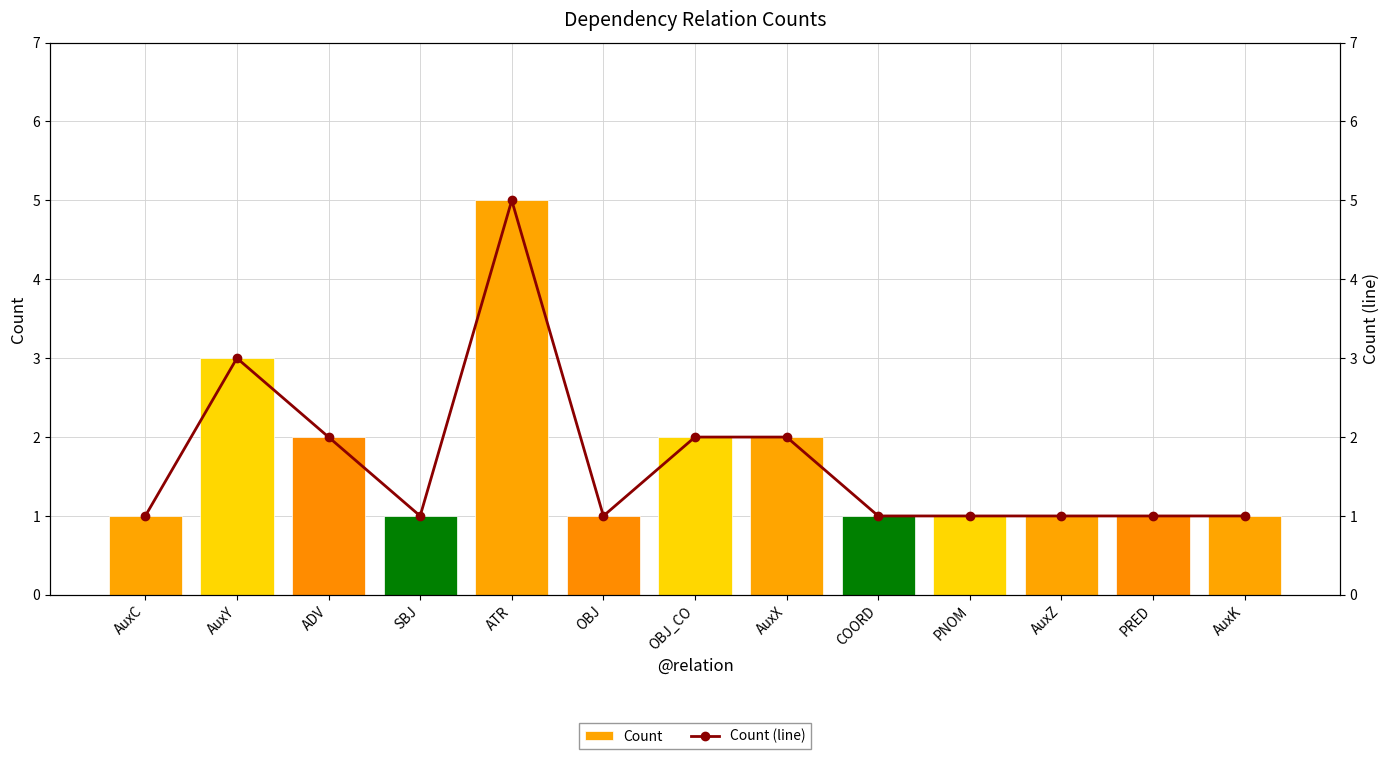

What is the highest value of the Count series?

5